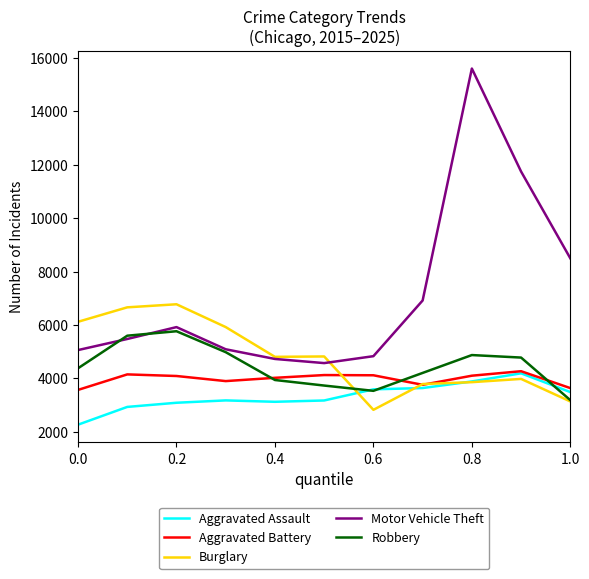

True or false: Motor Vehicle Theft and Aggravated Assault cross at least once.

False